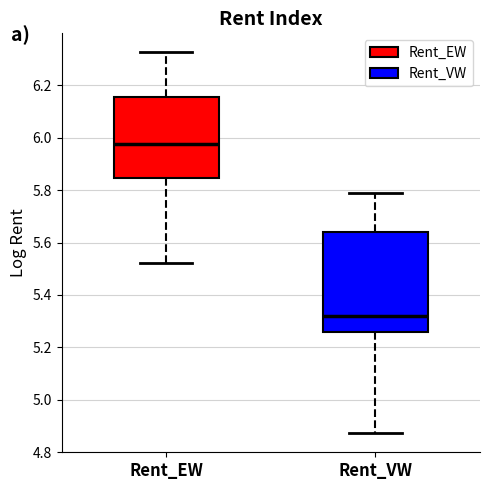

Reading left to right, transcribe this box plot: for each box, give where its median line is, the range the box spans, and where its two whiskers end, as read against the y-axis. The values are not printed on the chart, so give them approximately, as read against the axis.

Rent_EW: median 5.98, box 5.84 to 6.16, whiskers 5.52 to 6.32
Rent_VW: median 5.32, box 5.26 to 5.64, whiskers 4.88 to 5.78